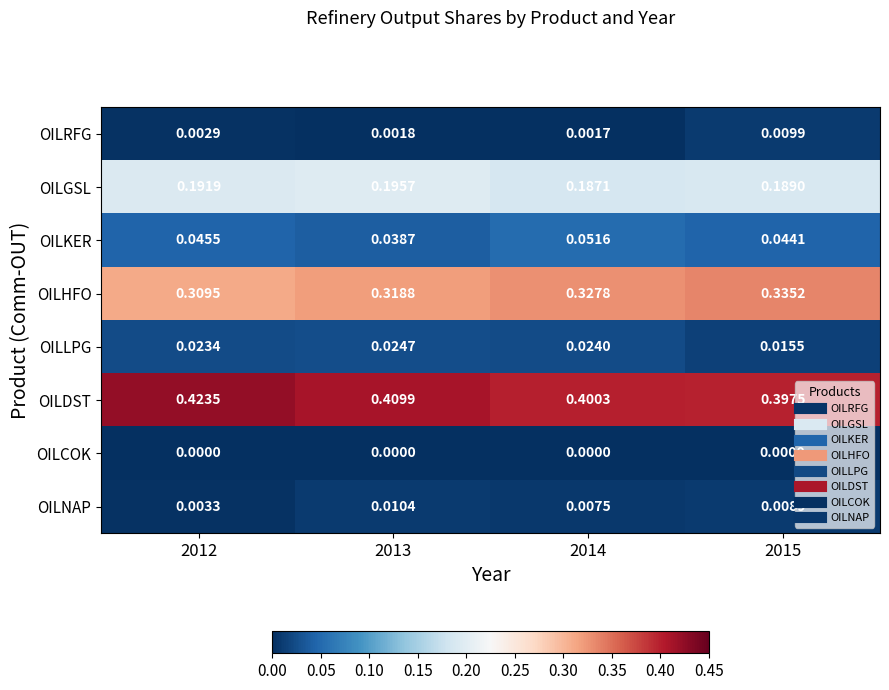

Is the value of OILLPG at 2015 greater than the value of OILCOK at 2013?

Yes